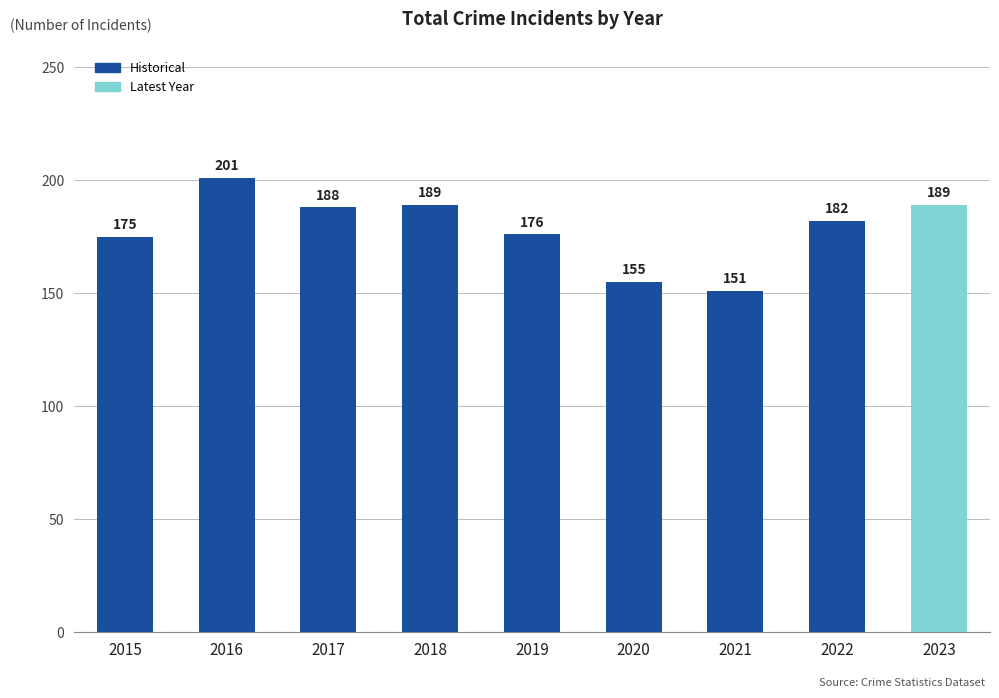

Reading right to left, extract all data points from this chart.

189	182	151	155	176	189	188	201	175